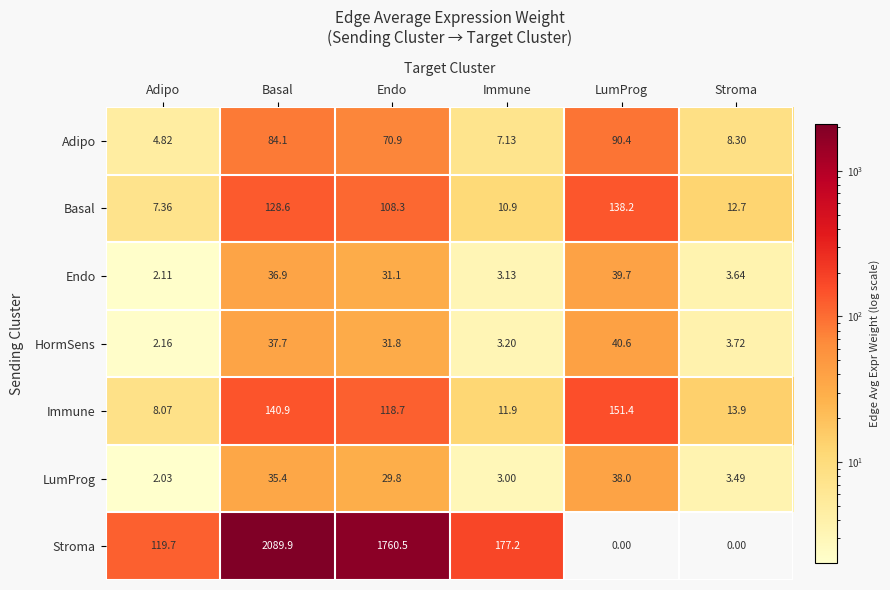

At Immune, list the series in order from largest to smallest.

Stroma, Immune, Basal, Adipo, HormSens, Endo, LumProg